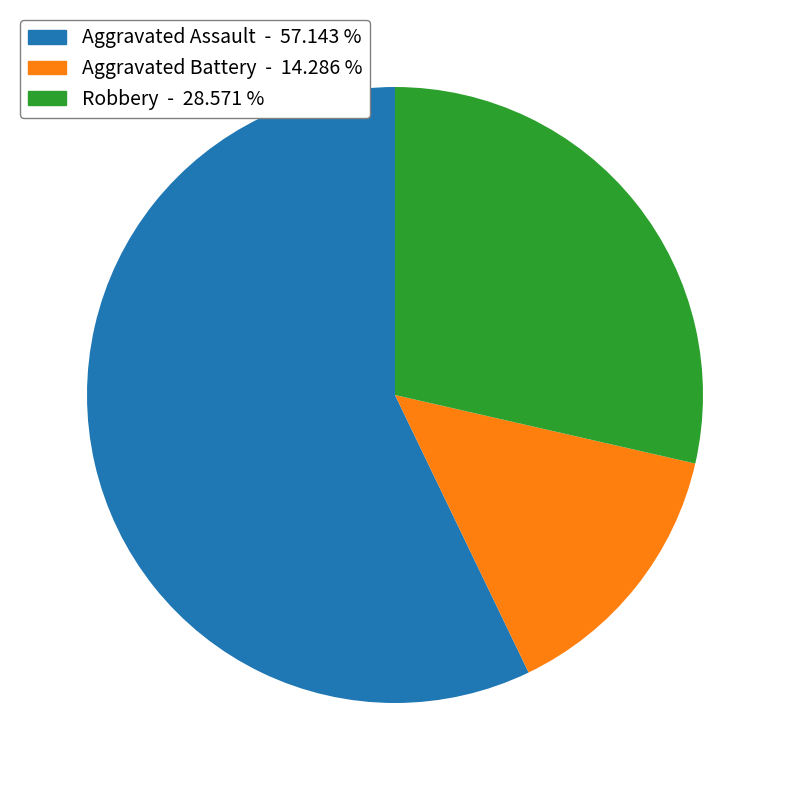

What is the ratio of the value at Aggravated Battery to the value at Robbery?

0.5